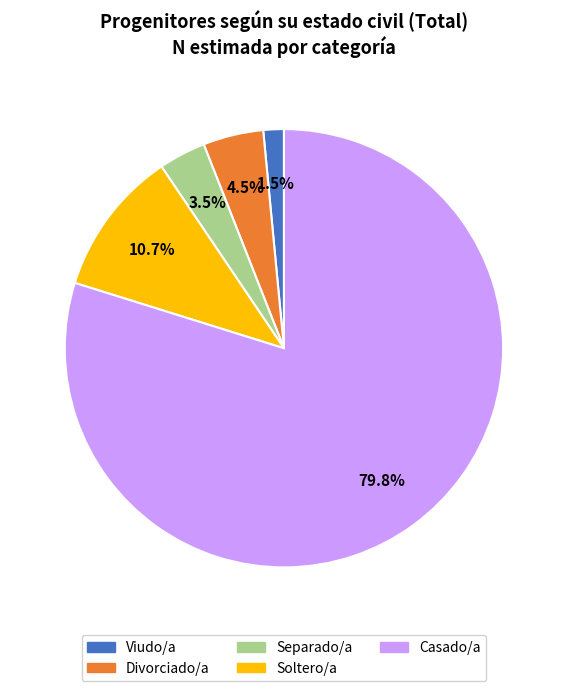

Which slice is the largest?

Casado/a